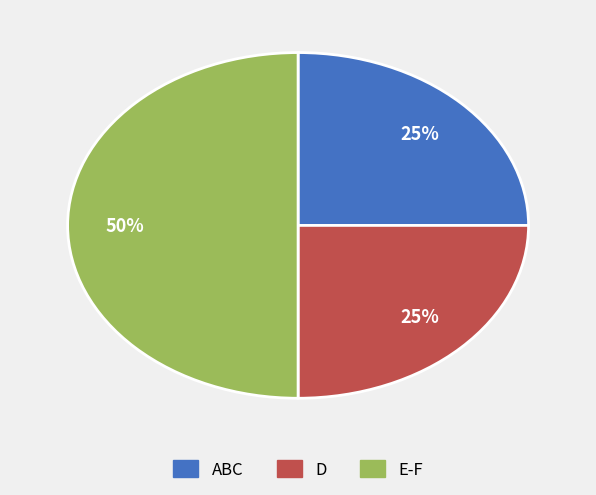

How many segments does this pie chart have?

3